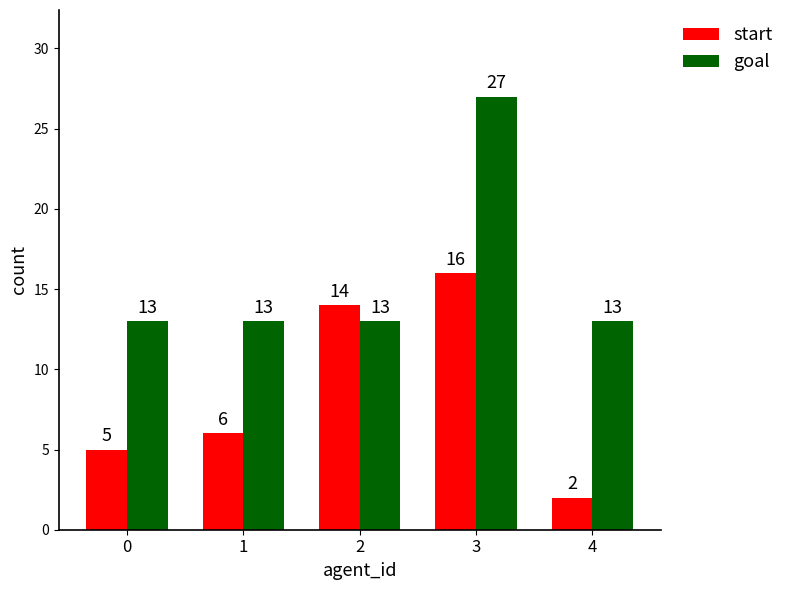

Reading left to right, extract all data points from this chart.

start: 5	6	14	16	2
goal: 13	13	13	27	13